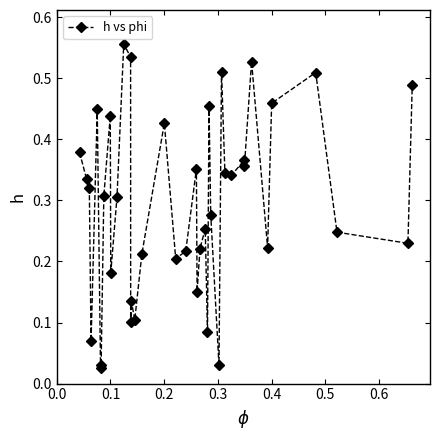

True or false: the data has more than 1 interior local peaks.

True